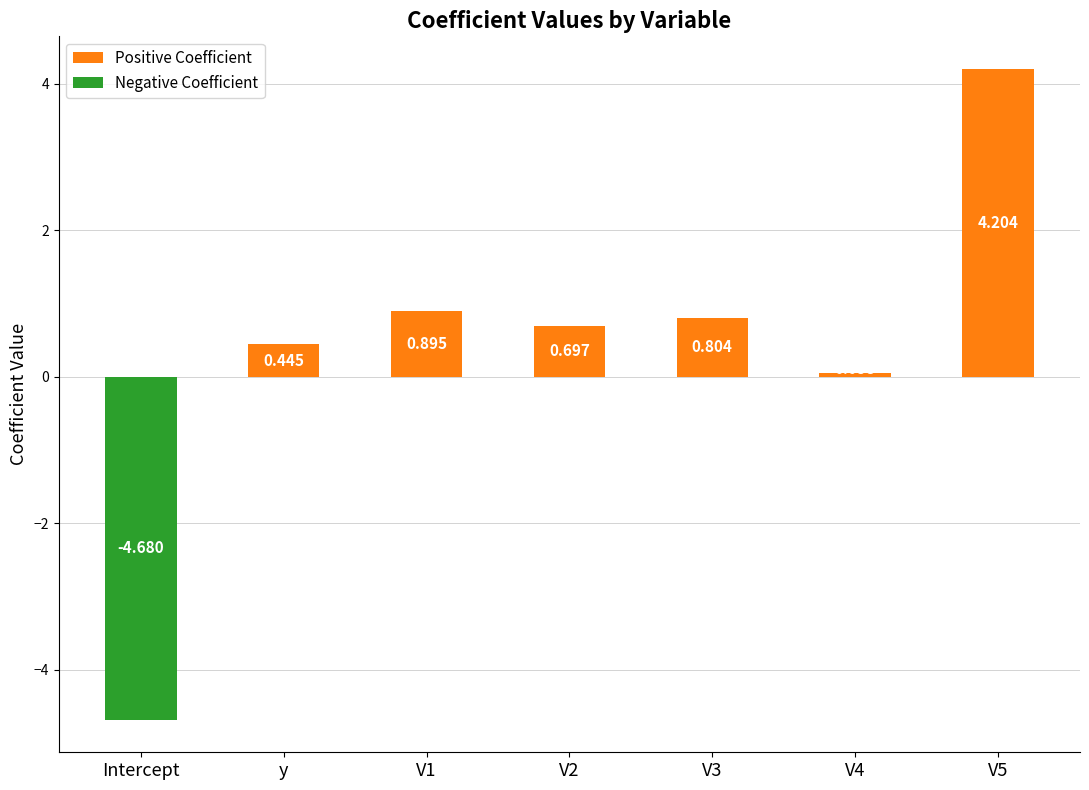

What is the label of the 3rd bar from the left?

V1